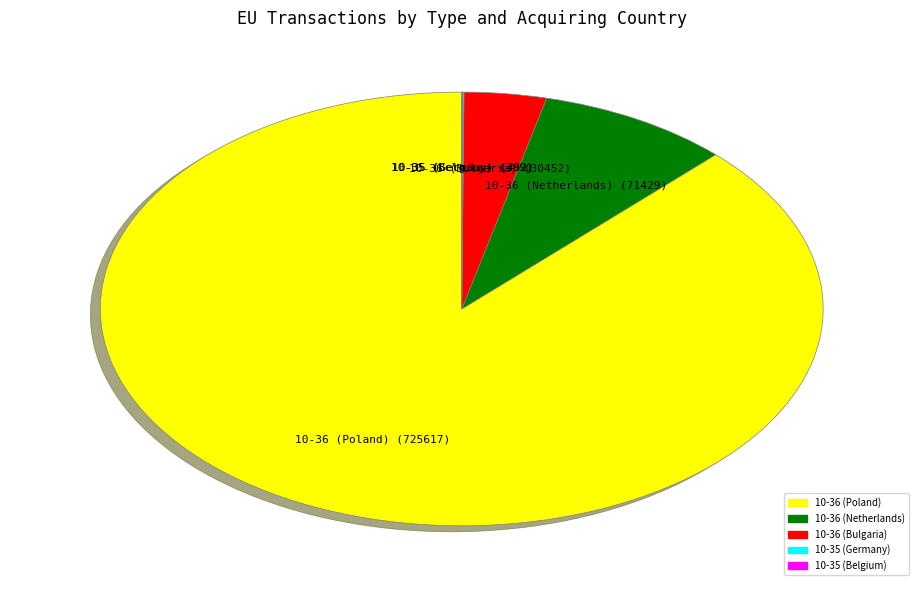

Which slice represents more than half of the pie?

10-36 (Poland)